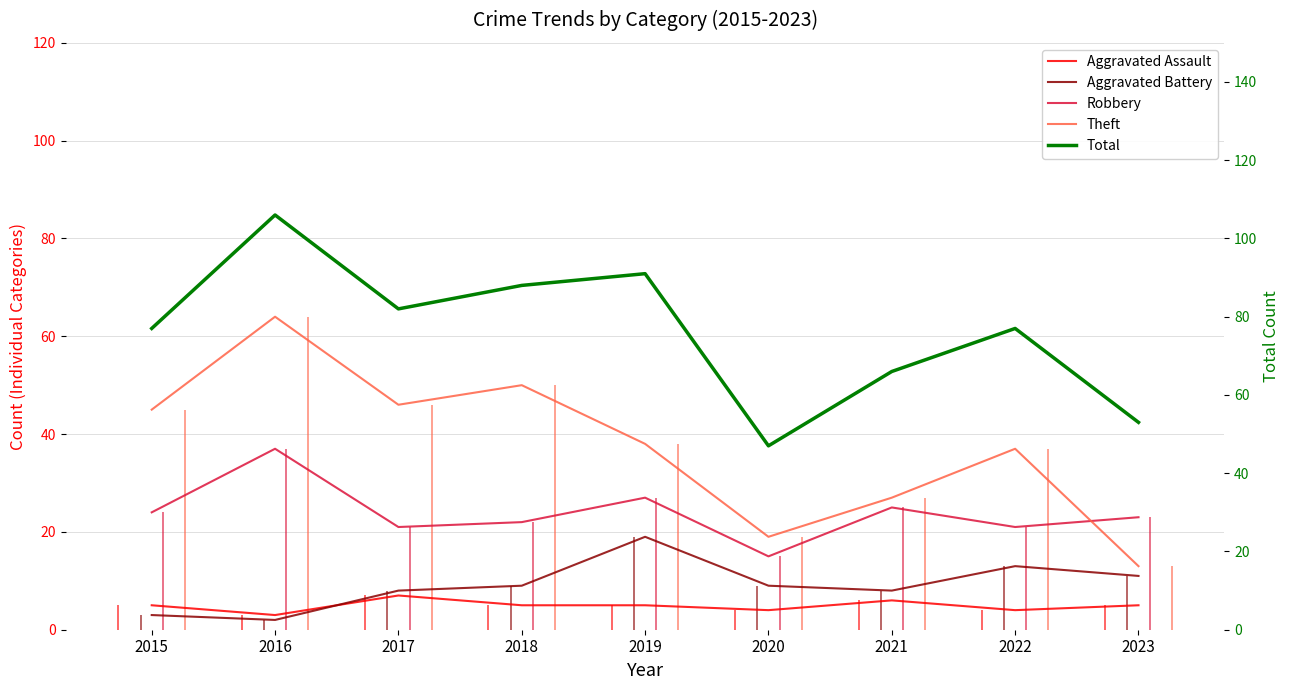

List the labels in order of Robbery value, smallest first.

2020, 2017, 2022, 2018, 2023, 2015, 2021, 2019, 2016